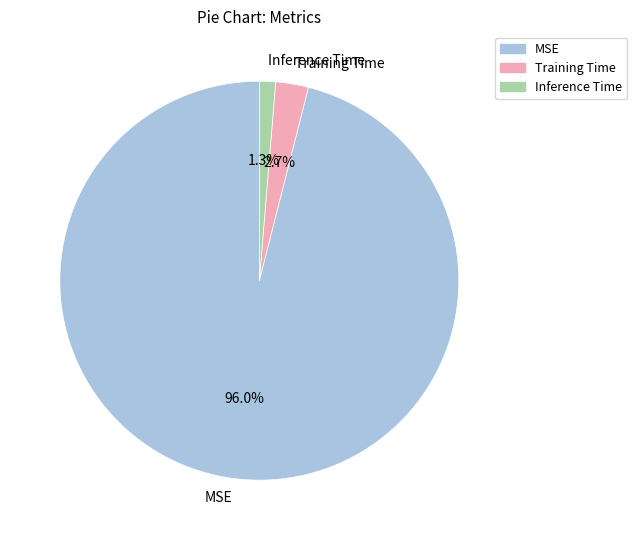

To the nearest percent, what is the combined percentage of Inference Time and Training Time?

4%